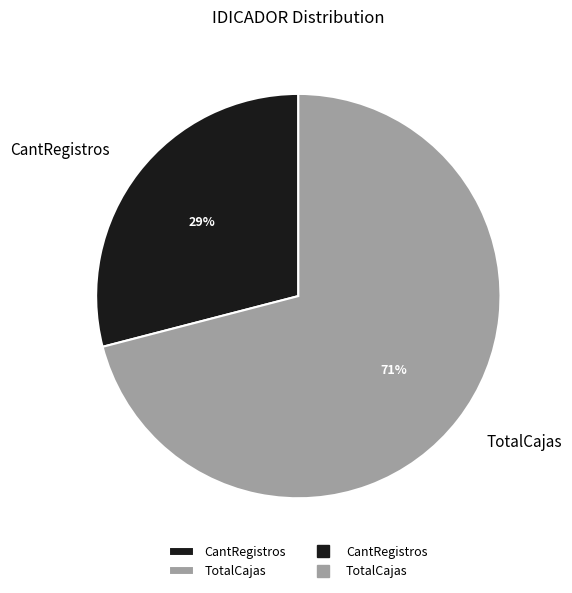

Does CantRegistros account for over 50% of the chart?

No